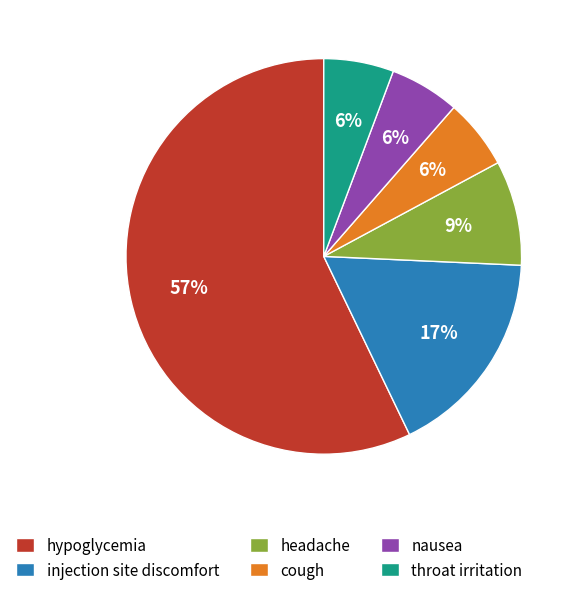

What is the largest slice in the pie chart?

hypoglycemia